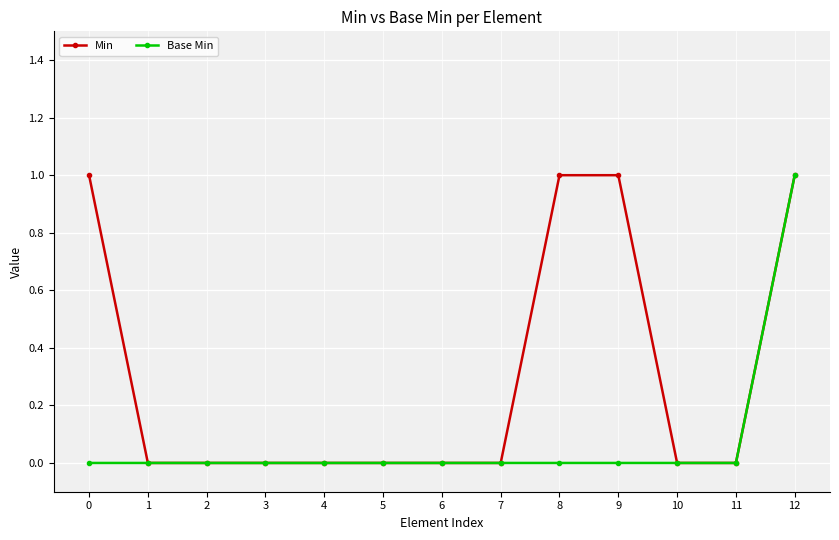

Is it true that Base Min equals -1 at 9?

False